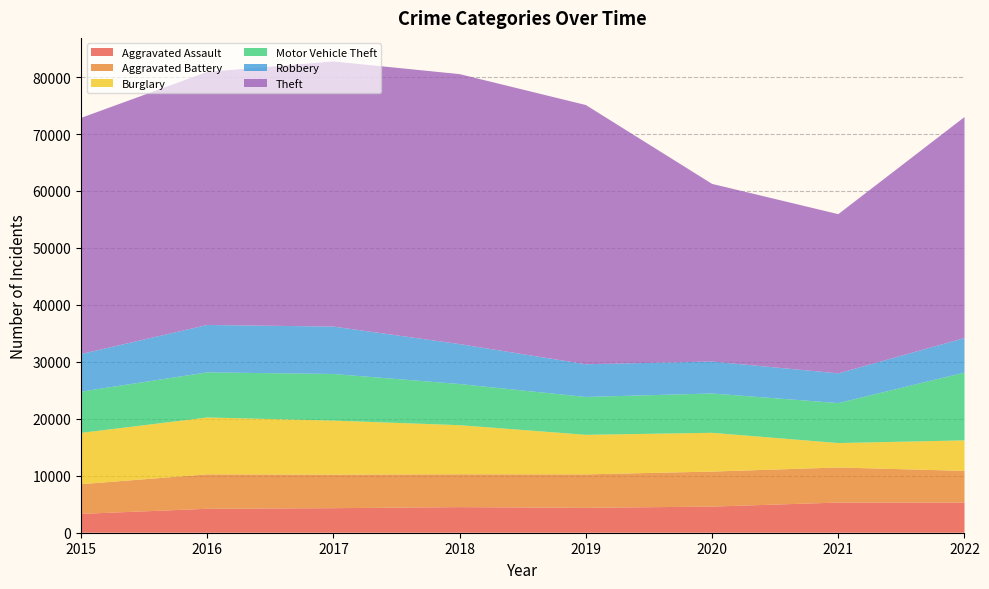

Reading left to right, extract all data points from this chart.

Aggravated Assault: 3307	4201	4308	4492	4369	4586	5295	5297
Aggravated Battery: 5214	6046	5894	5764	5874	6148	6158	5559
Burglary: 9004	9984	9484	8624	6948	6807	4289	5358
Motor Vehicle Theft: 7244	7921	8184	7224	6645	6903	7020	11906
Robbery: 6601	8323	8323	7012	5742	5611	5216	6058
Theft: 41457	44429	46546	47399	45511	31189	27951	38799